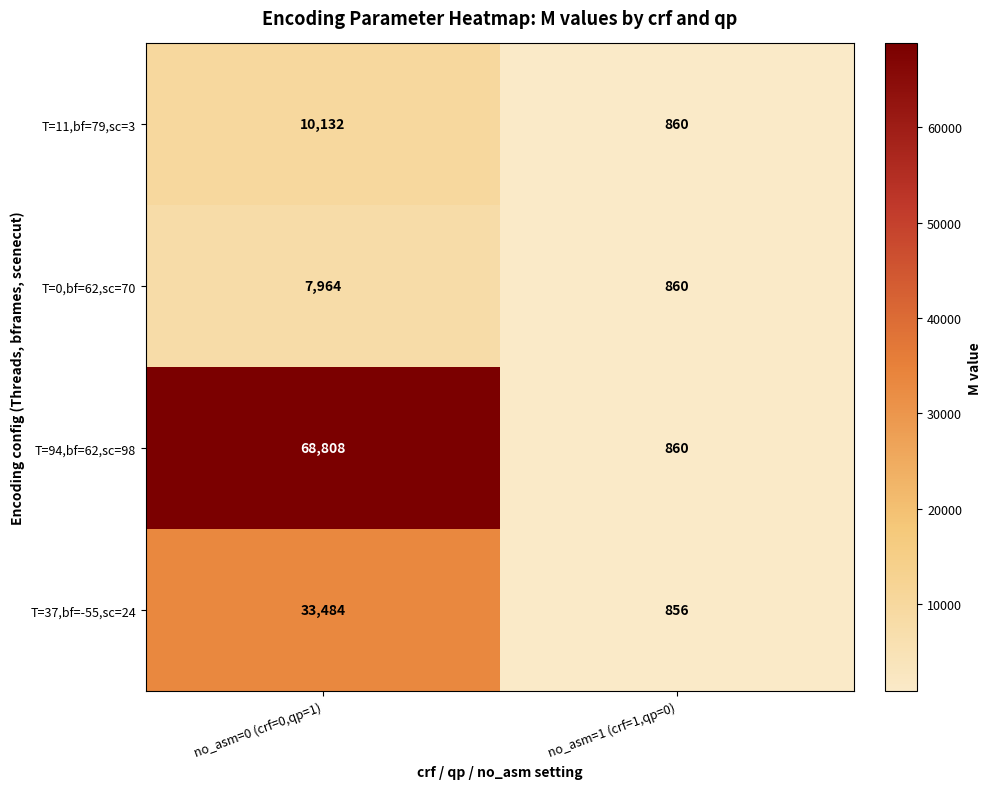

Reading left to right, what are all the values shown in this chart?

T=11,bf=79,sc=3: 10132	860
T=0,bf=62,sc=70: 7964	860
T=94,bf=62,sc=98: 68808	860
T=37,bf=-55,sc=24: 33484	856